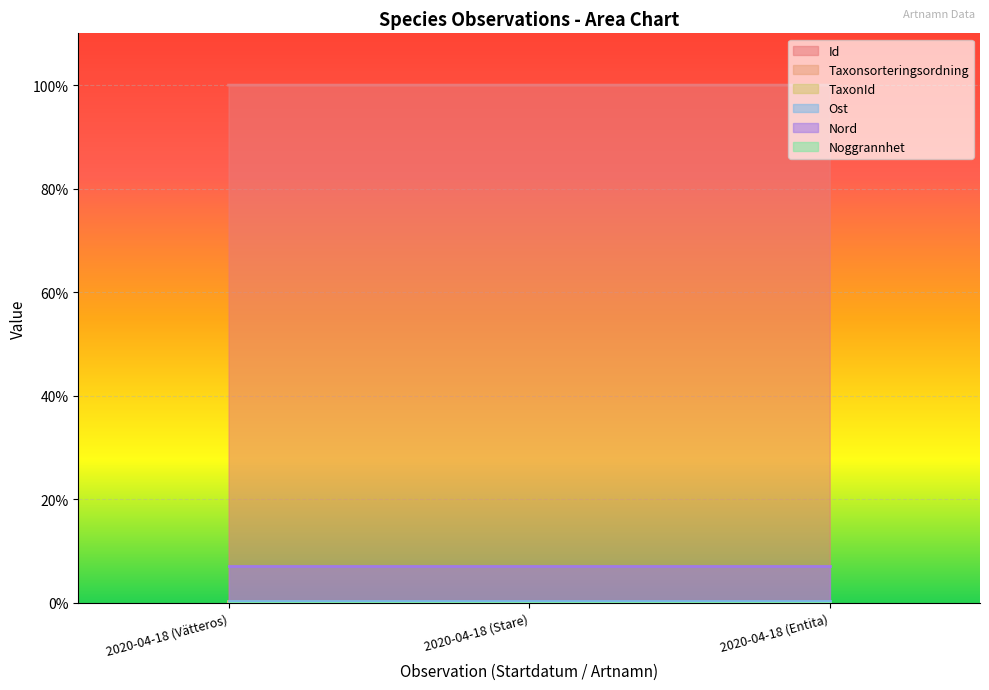

Does the chart display data point markers on the line(s)?

No